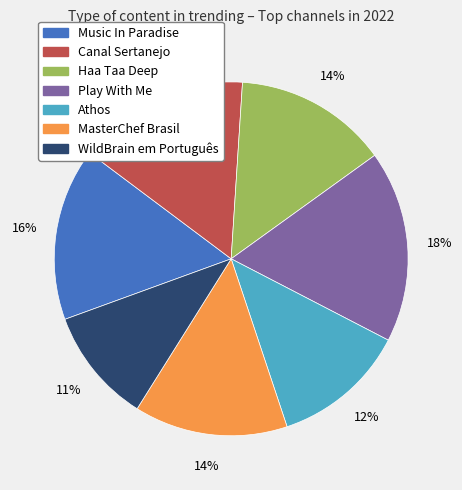

Is there any slice that represents more than half of the pie?

No